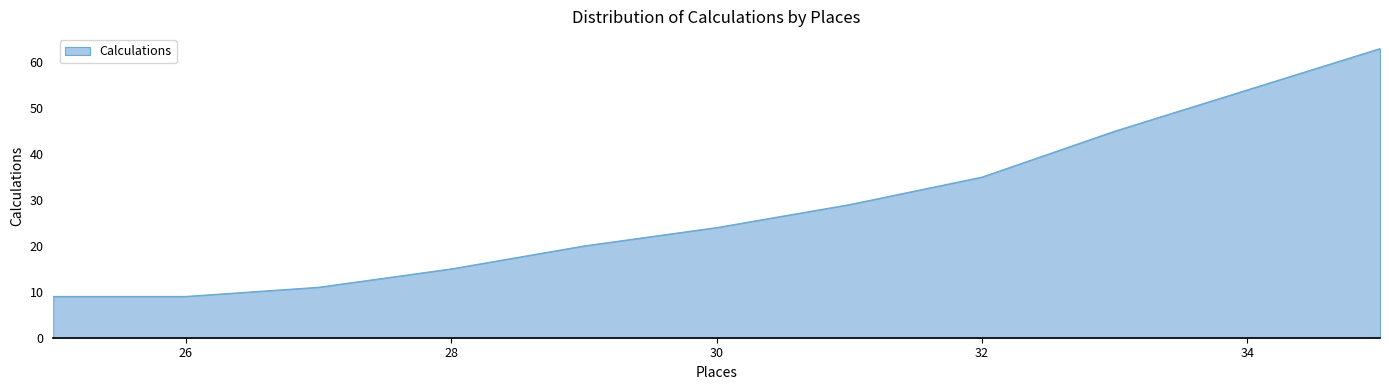

What is the smallest value displayed?

9